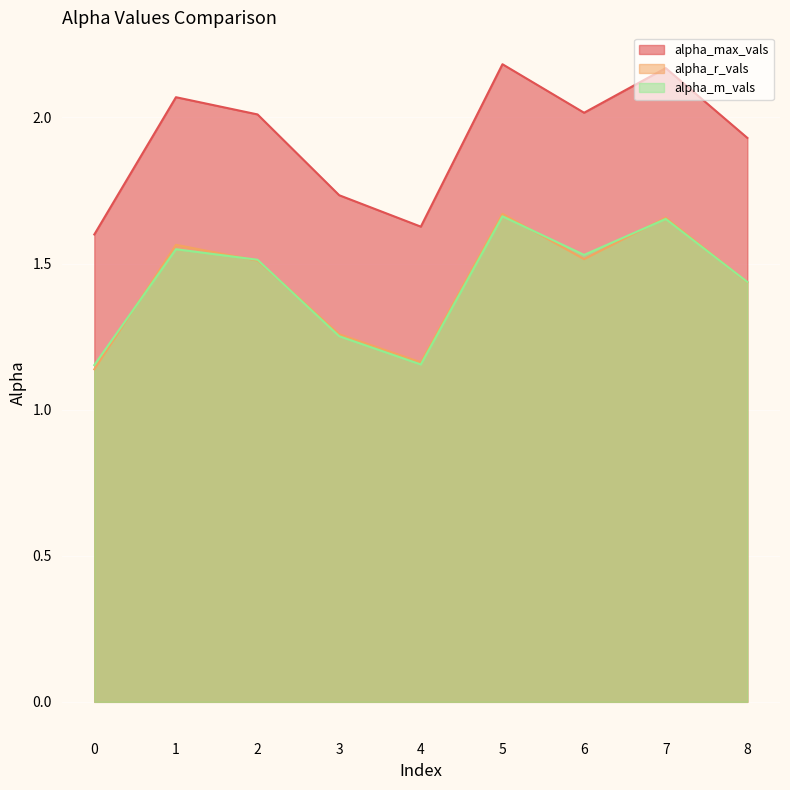

Where is the first local minimum for alpha_max_vals?

4